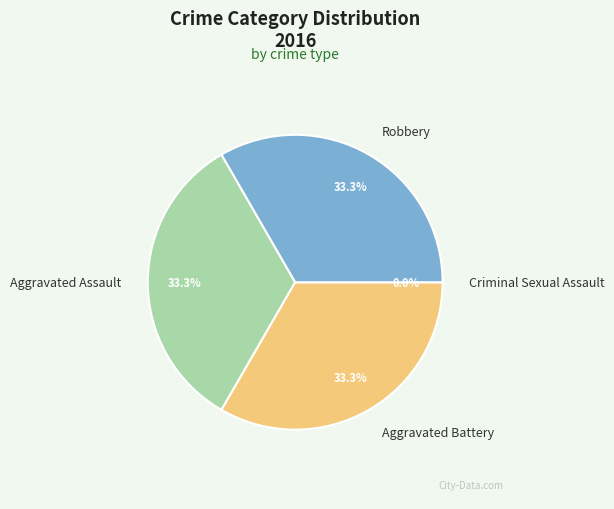

Count the number of slices in the pie.

4